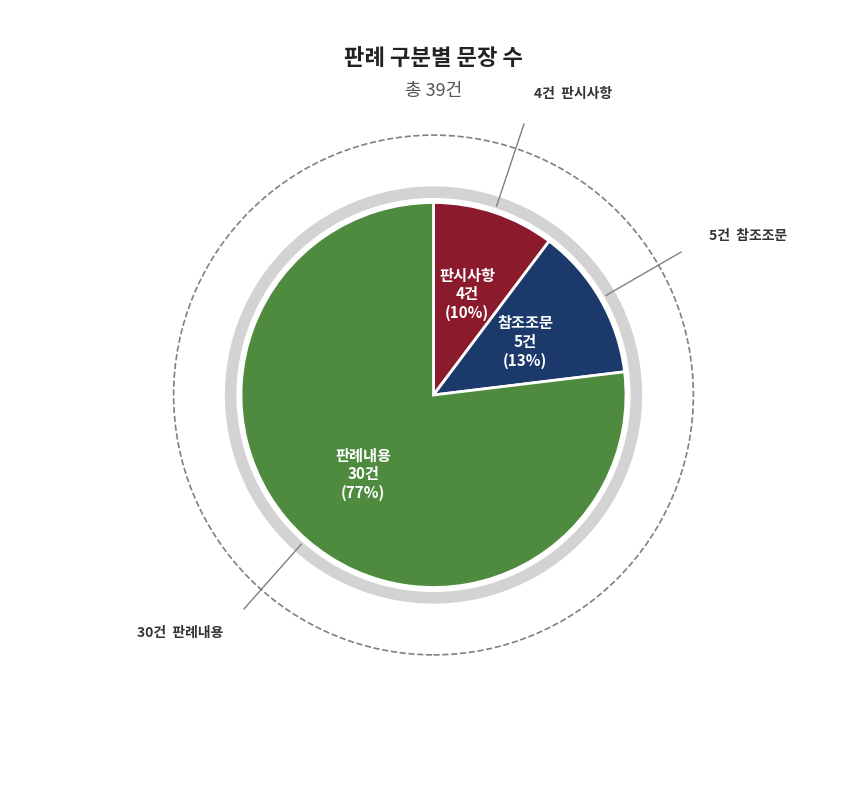

Which slice is the largest?

판례내용